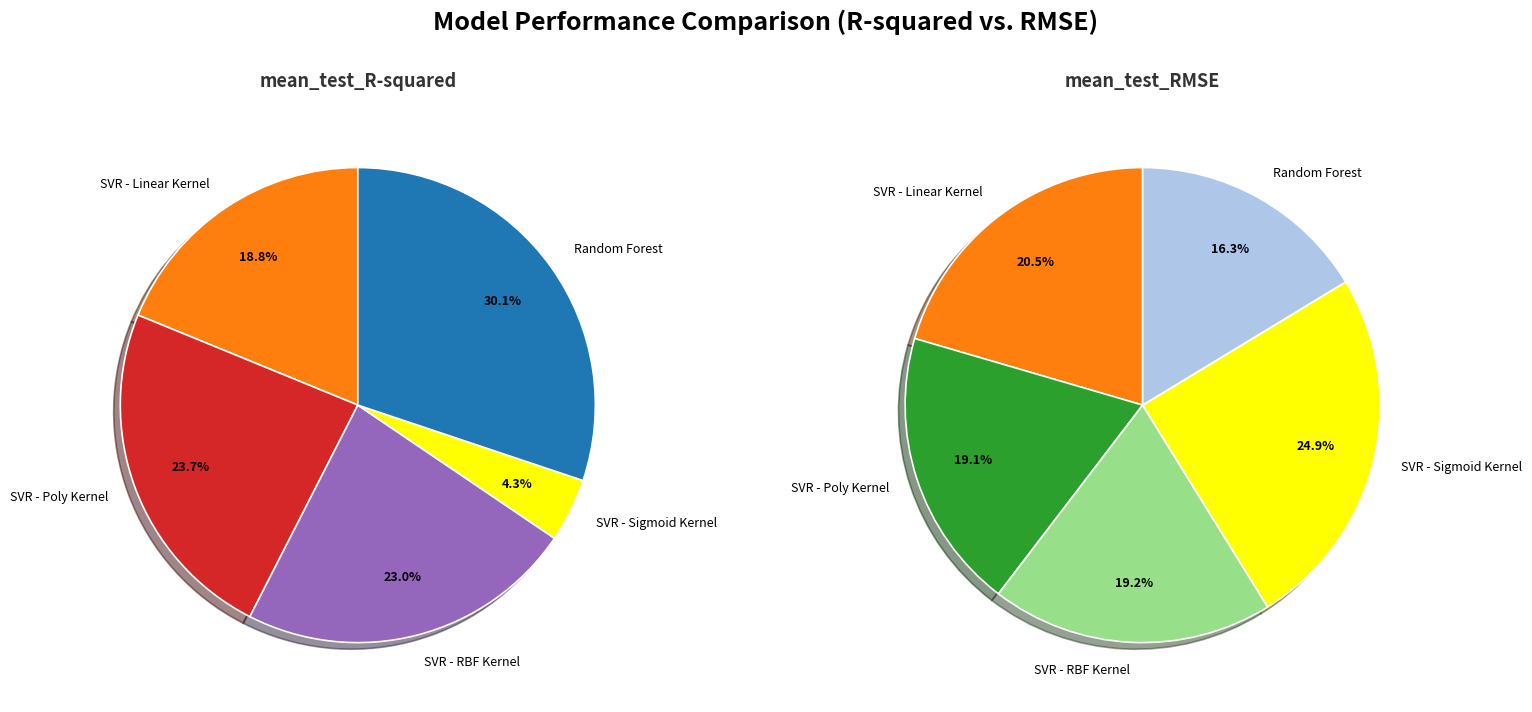

How many segments does this pie chart have?

5